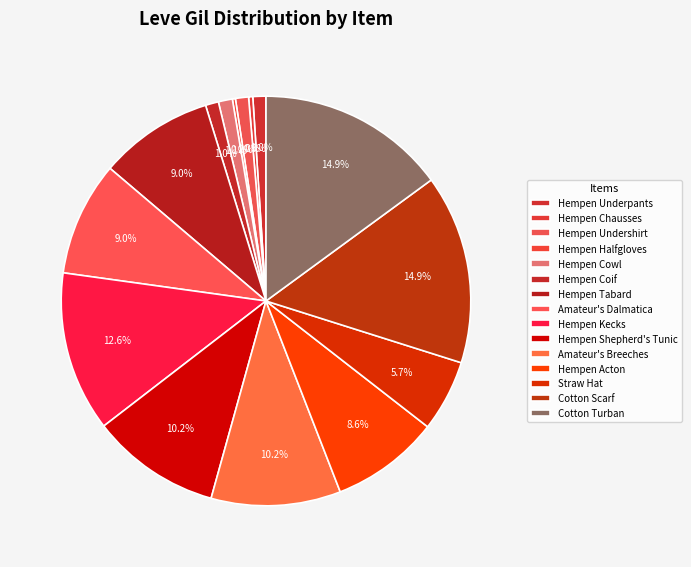

Is it true that Cotton Scarf is 8% of the pie?

False